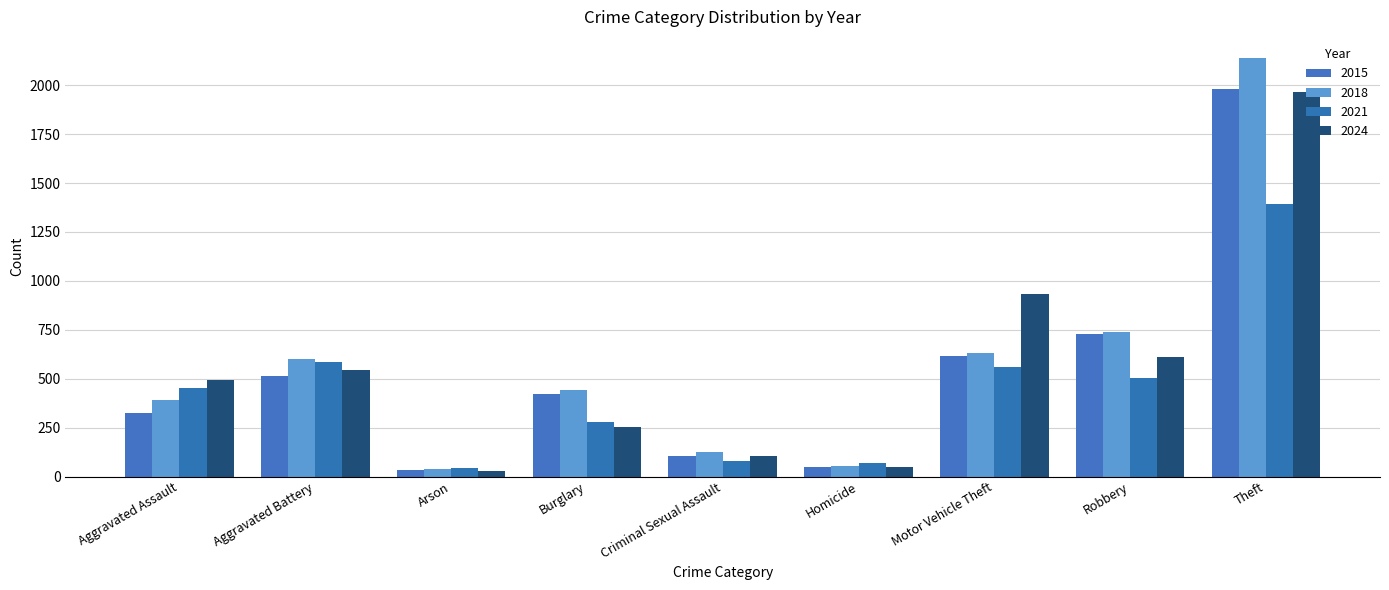

What is the average value of the 2015 series?

530